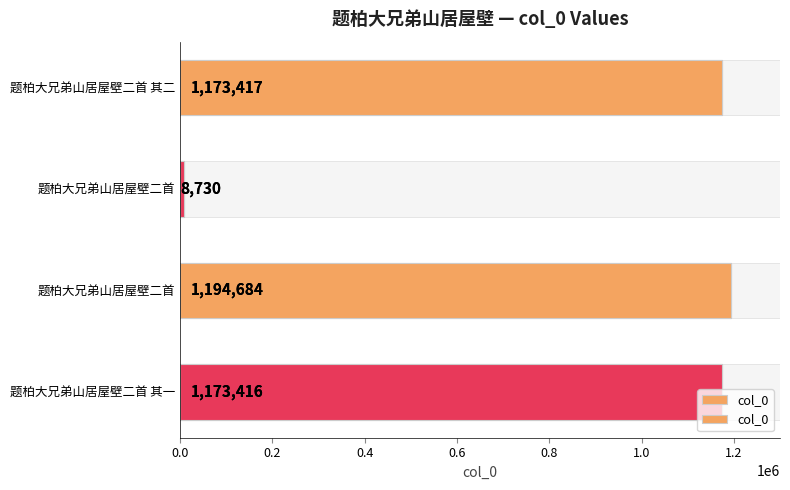

What is the value of the 3rd bar from the left?

1194684